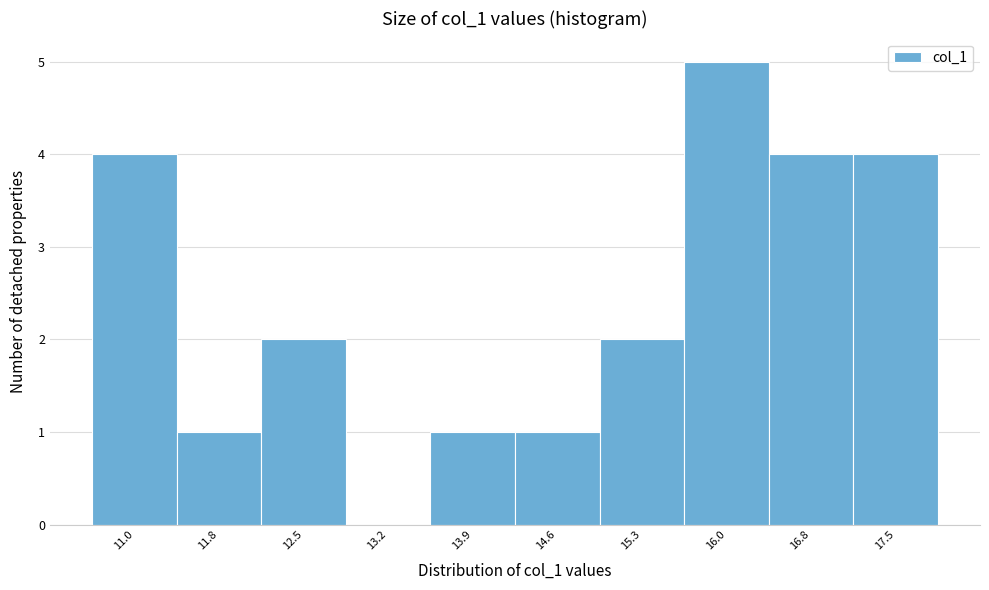

Reading right to left, extract all data points from this chart.

17.5=4	16.8=4	16.0=5	15.3=2	14.6=1	13.9=1	13.2=0	12.5=2	11.8=1	11.0=4